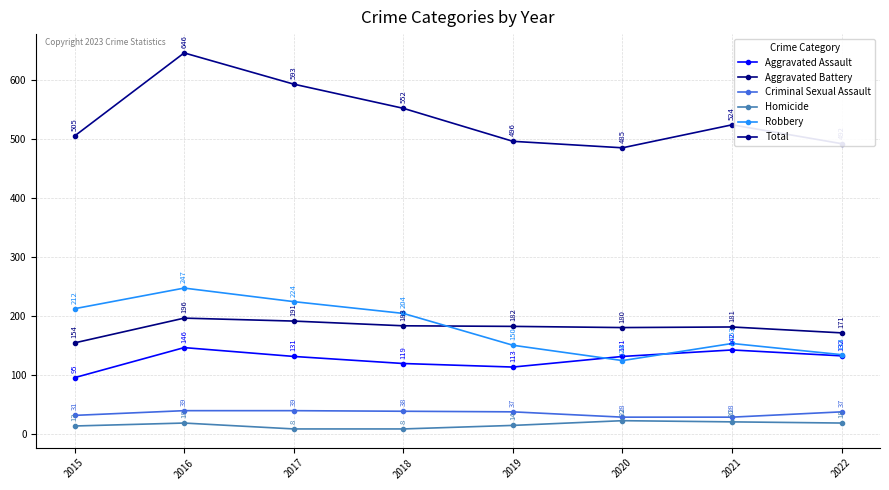

True or false: Criminal Sexual Assault has a value of 28 at 2020.

True